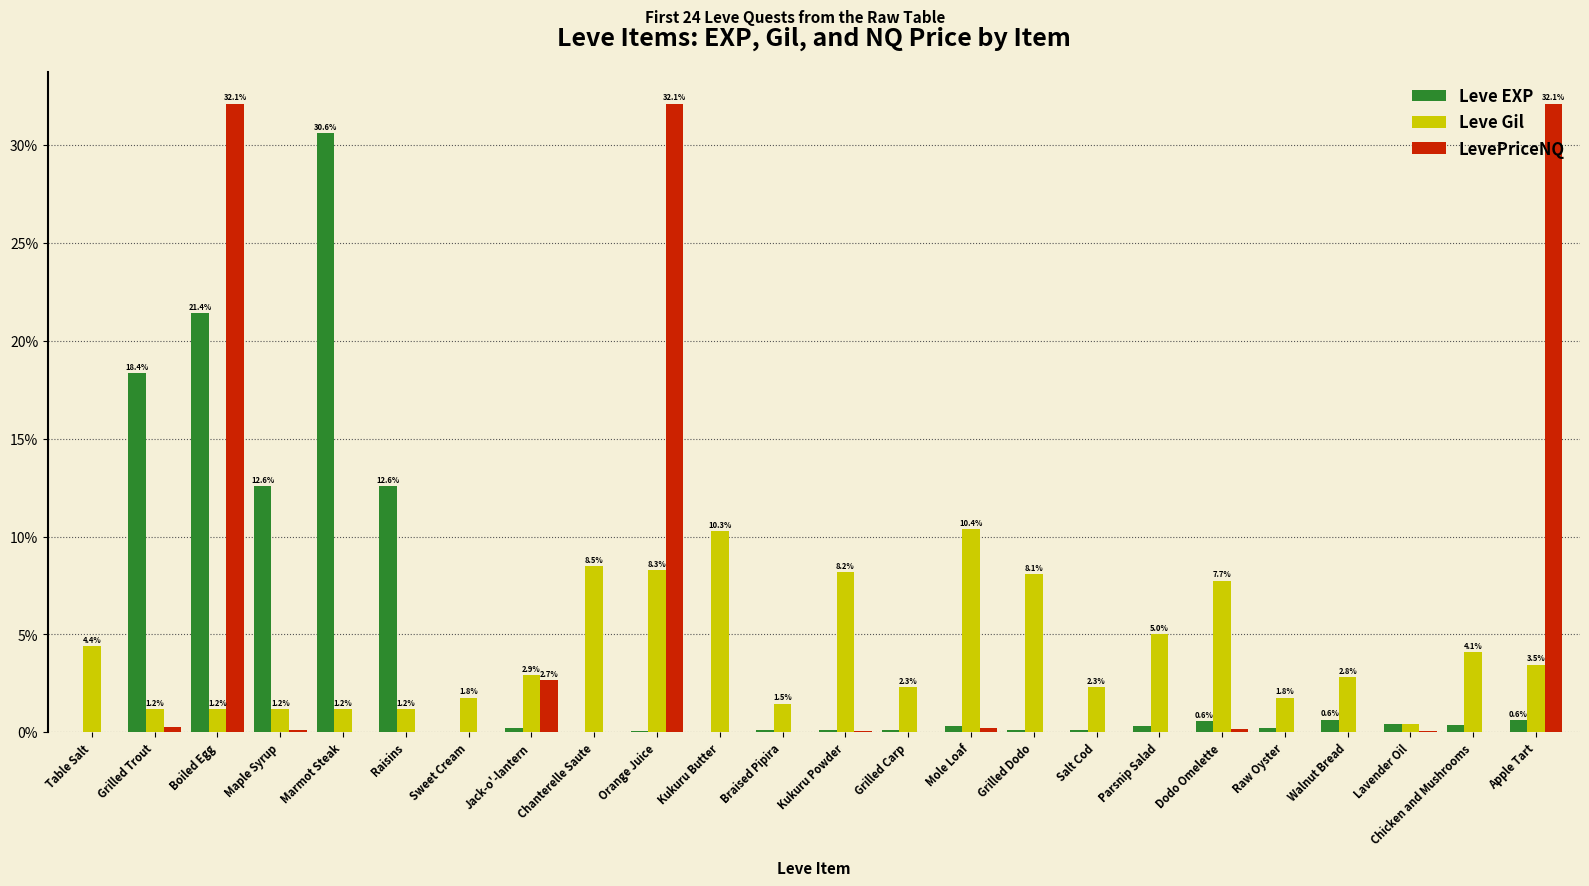

The value of LevePriceNQ at Lavender Oil is 0.1. True or false?

True